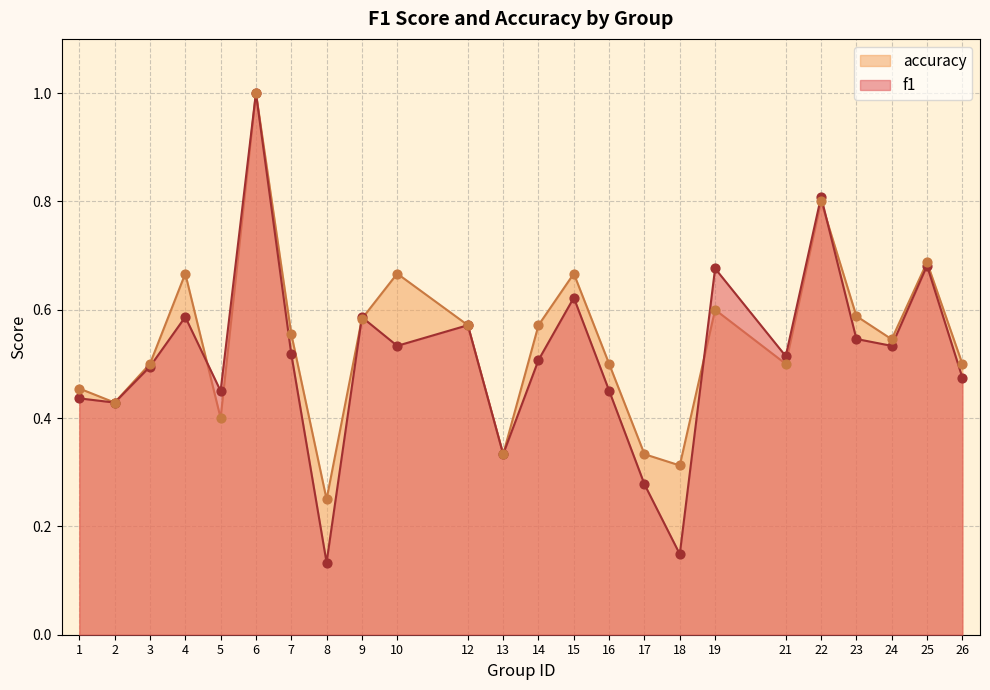

What are all the series names shown in the legend?

accuracy, f1